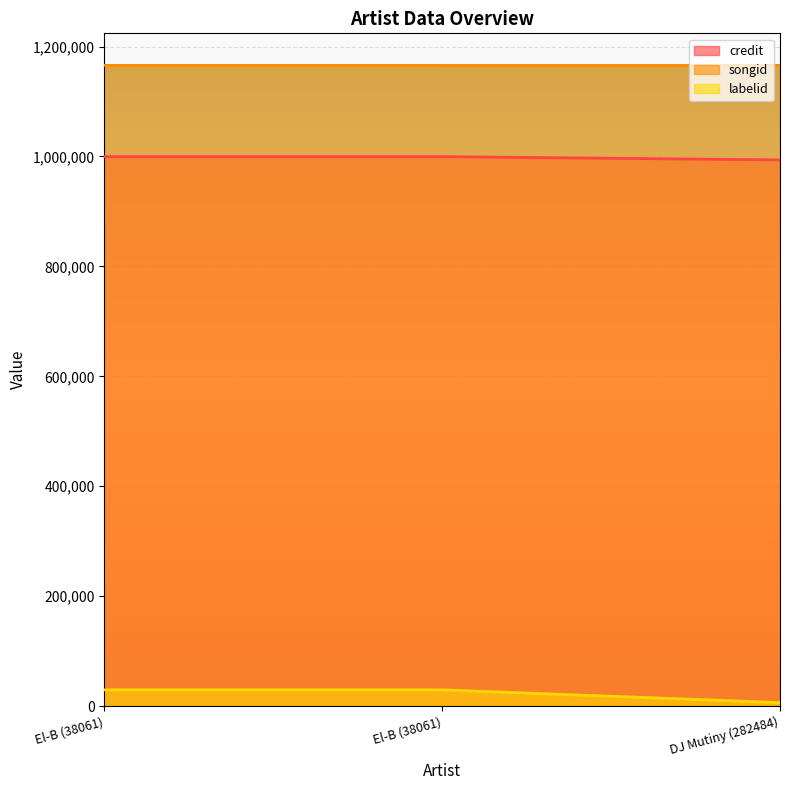

Count the credit values in the range 993671 to 999663.

3